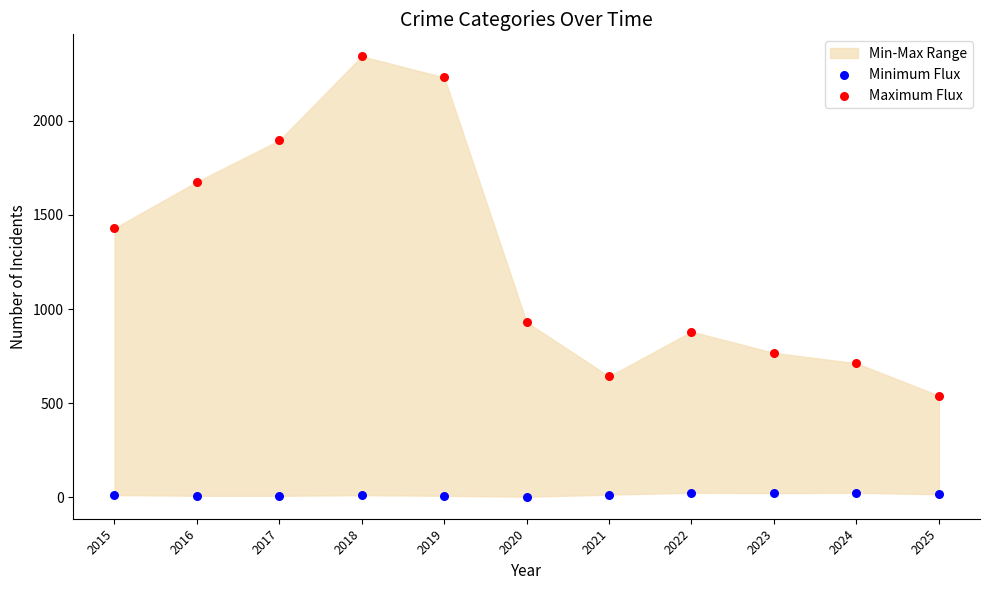

Across all data points, what is the range of Y values (max minus min)?

2339